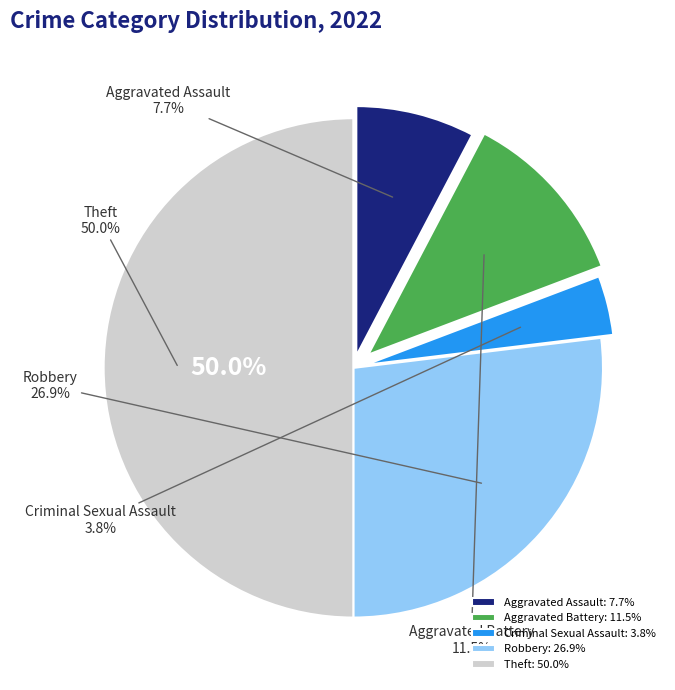

To the nearest percent, what is the difference between the largest and smallest slice percentages?

46%